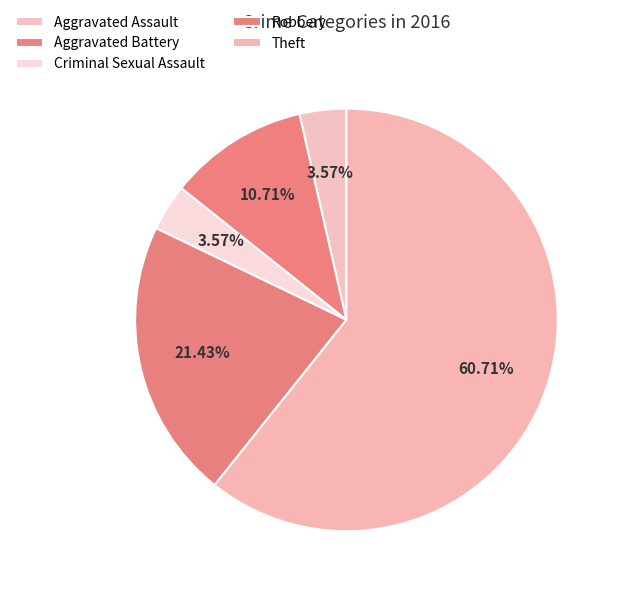

True or false: Theft accounts for 48% of the total.

False